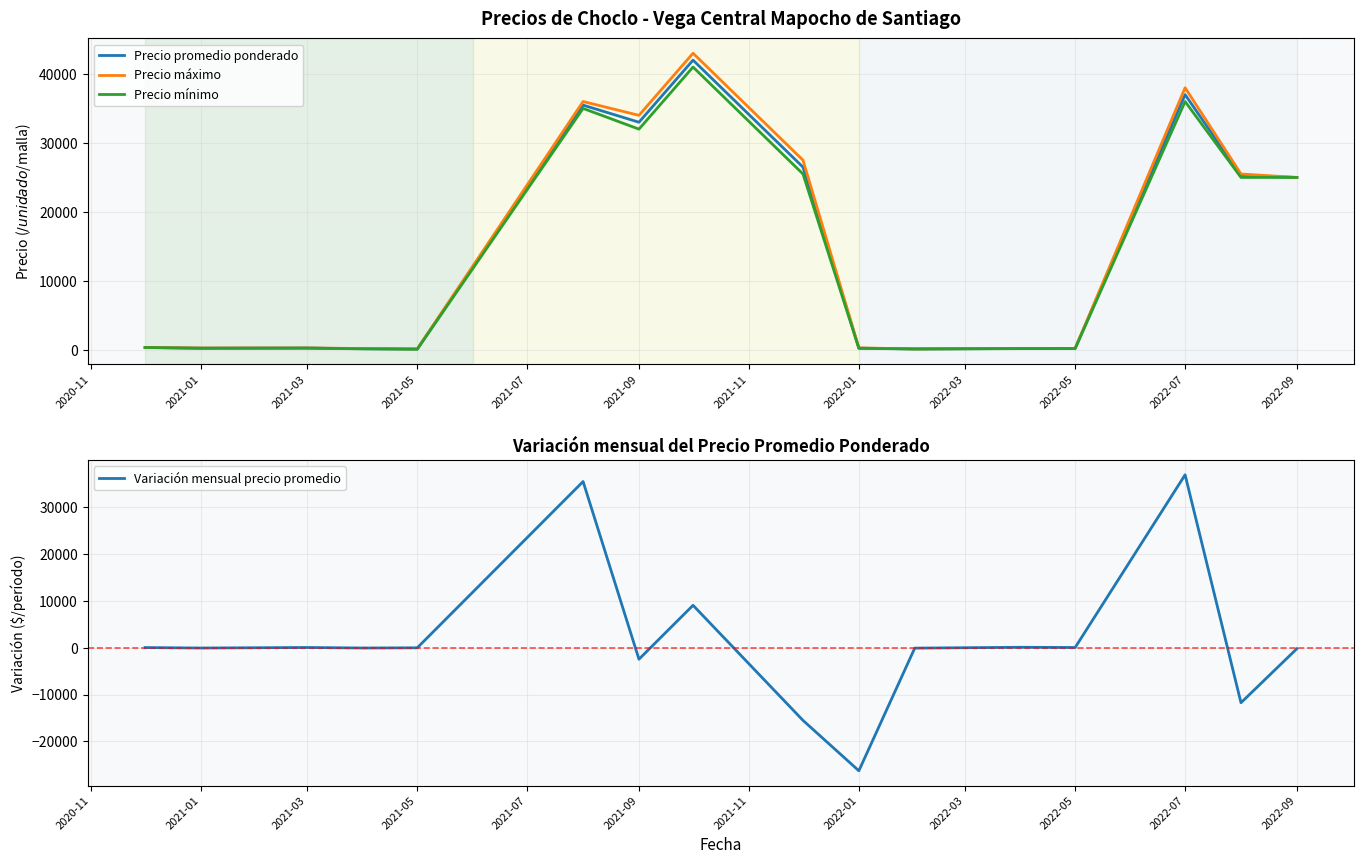

How many data points in Precio máximo are less than 350?

8